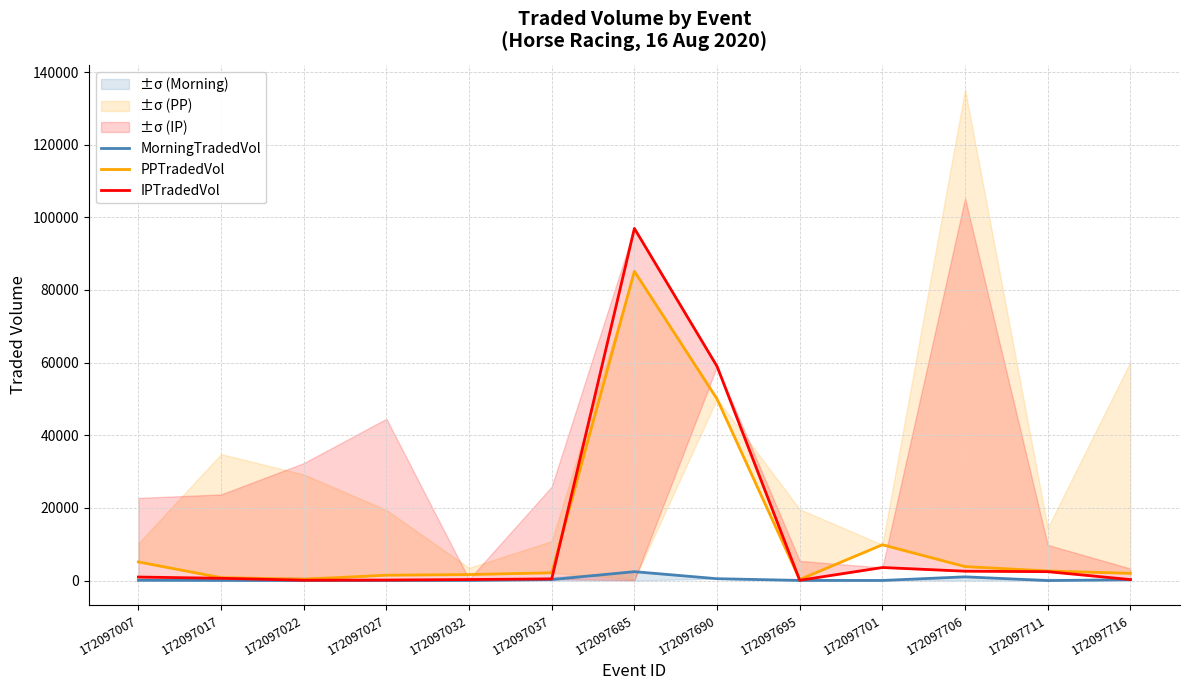

Is this an area chart (filled region under the line)?

No